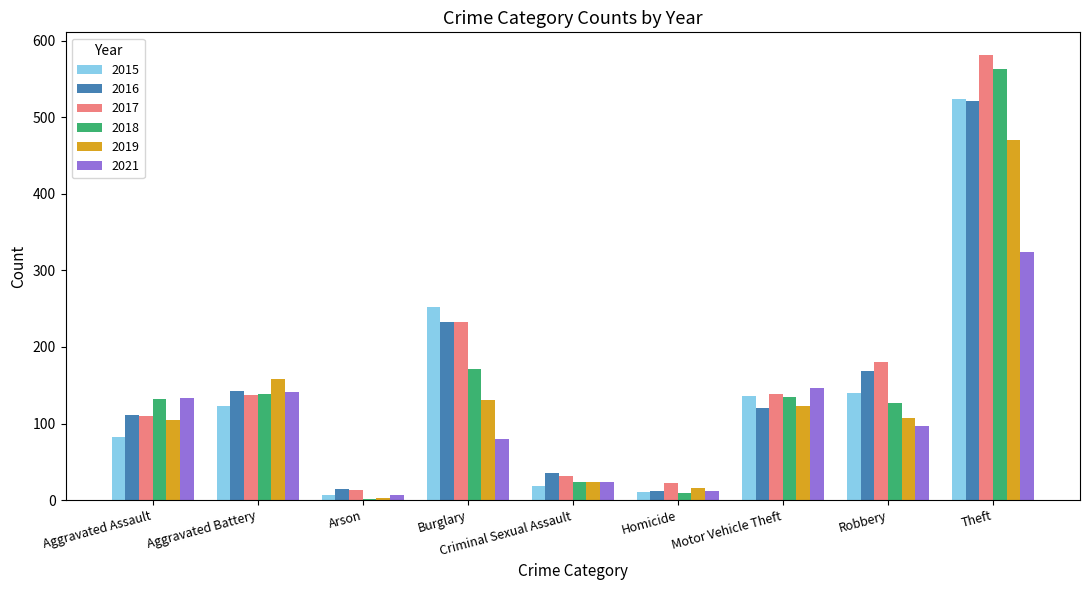

How many bars are there in total?

54